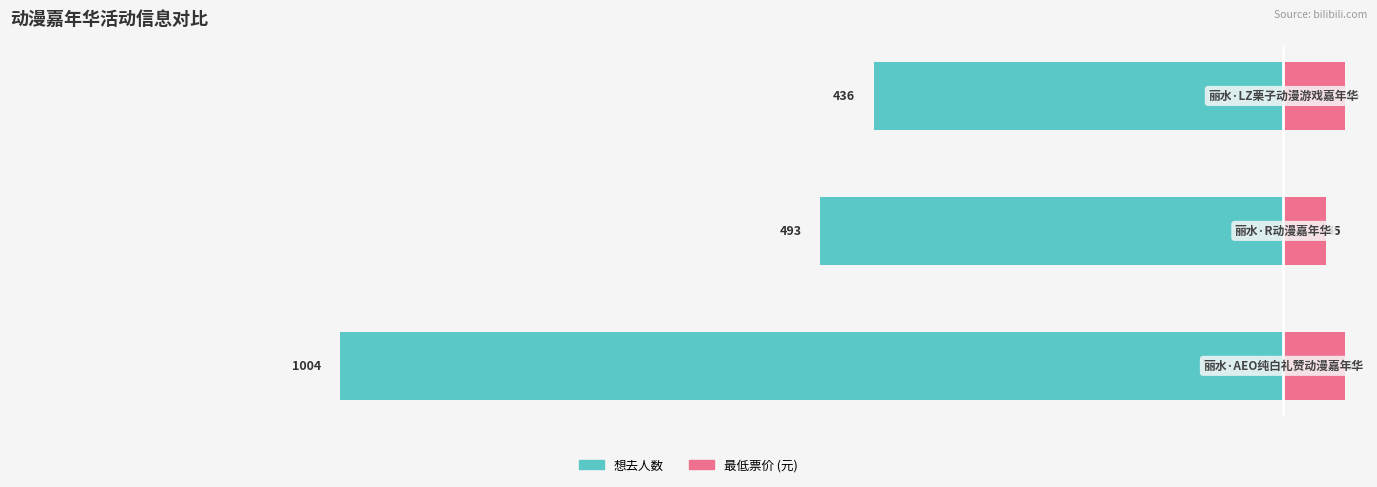

The value of 最低票价 at −1200 is 10. True or false?

False